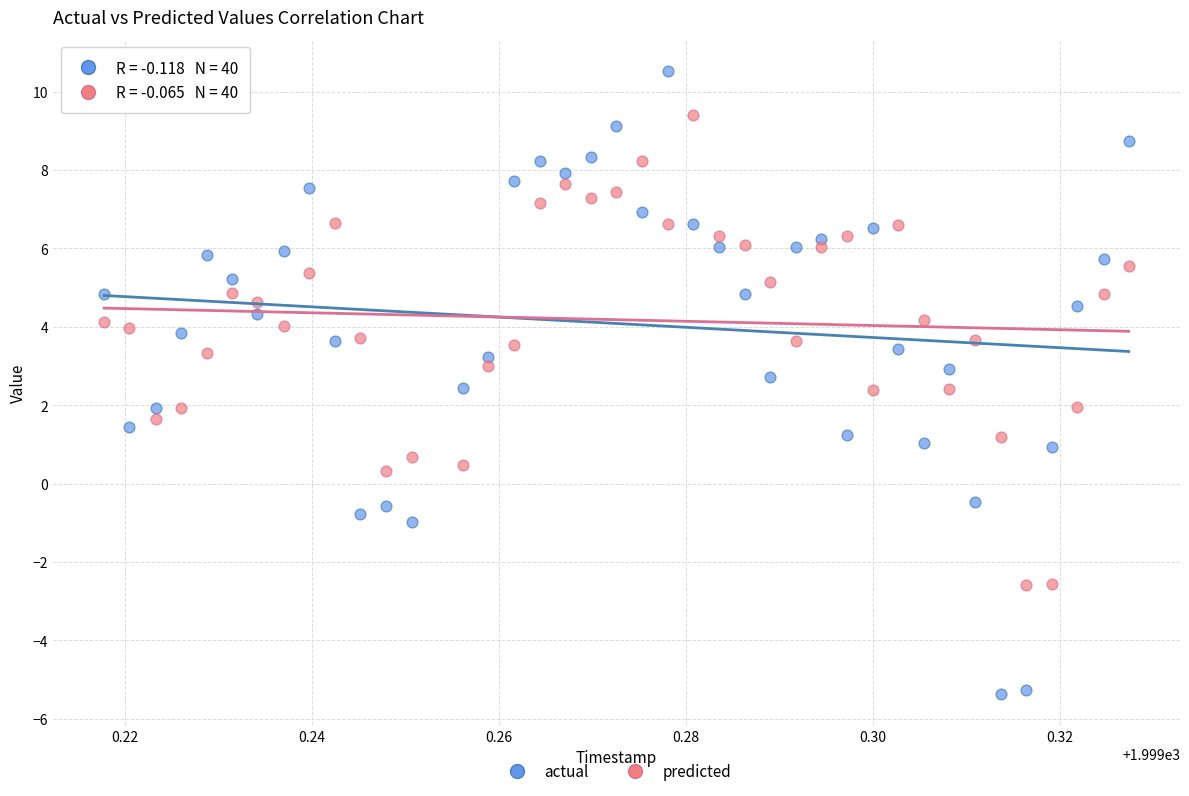

Across all data points, what is the range of Y values (max minus min)?

15.9